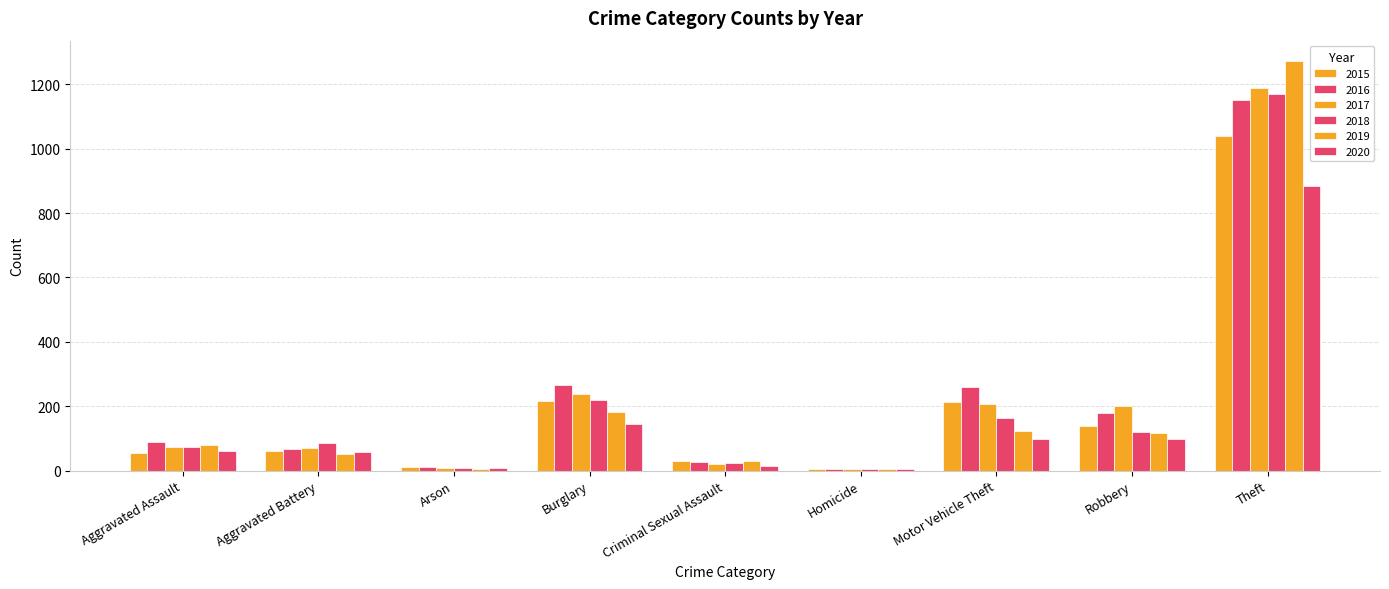

What is the label of the 8th bar from the left?

Robbery